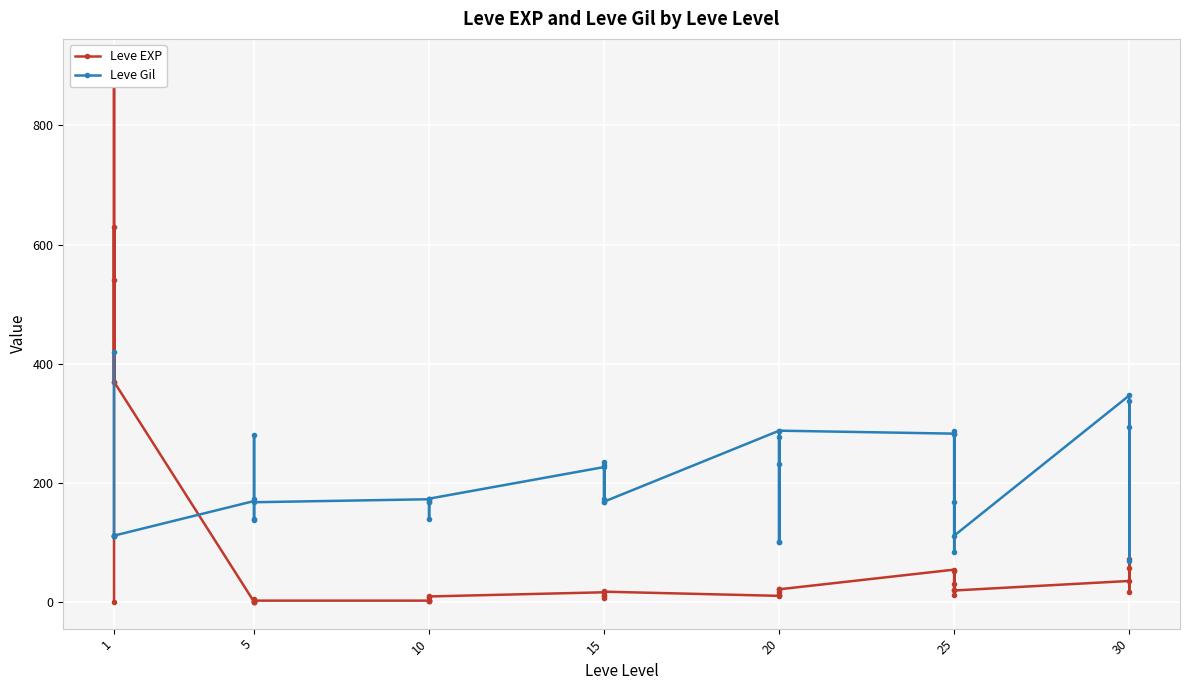

Which has a higher value, 15 or 11?

15